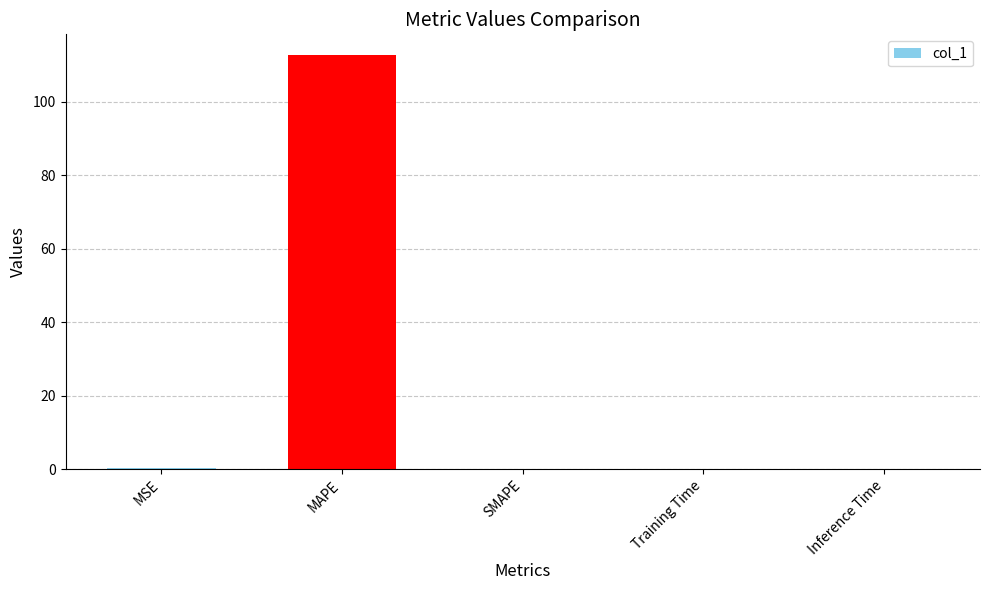

How many distinct data groups are displayed?

1